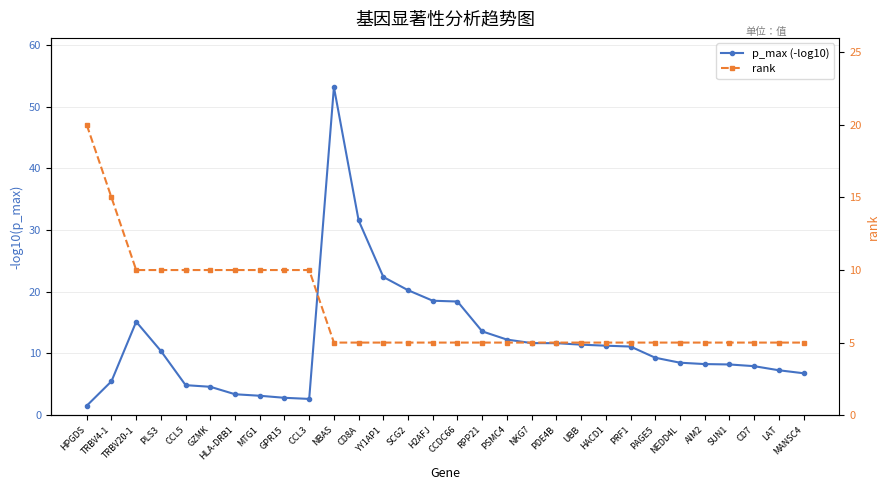

Between MTG1 and NBAS, which is larger?

NBAS